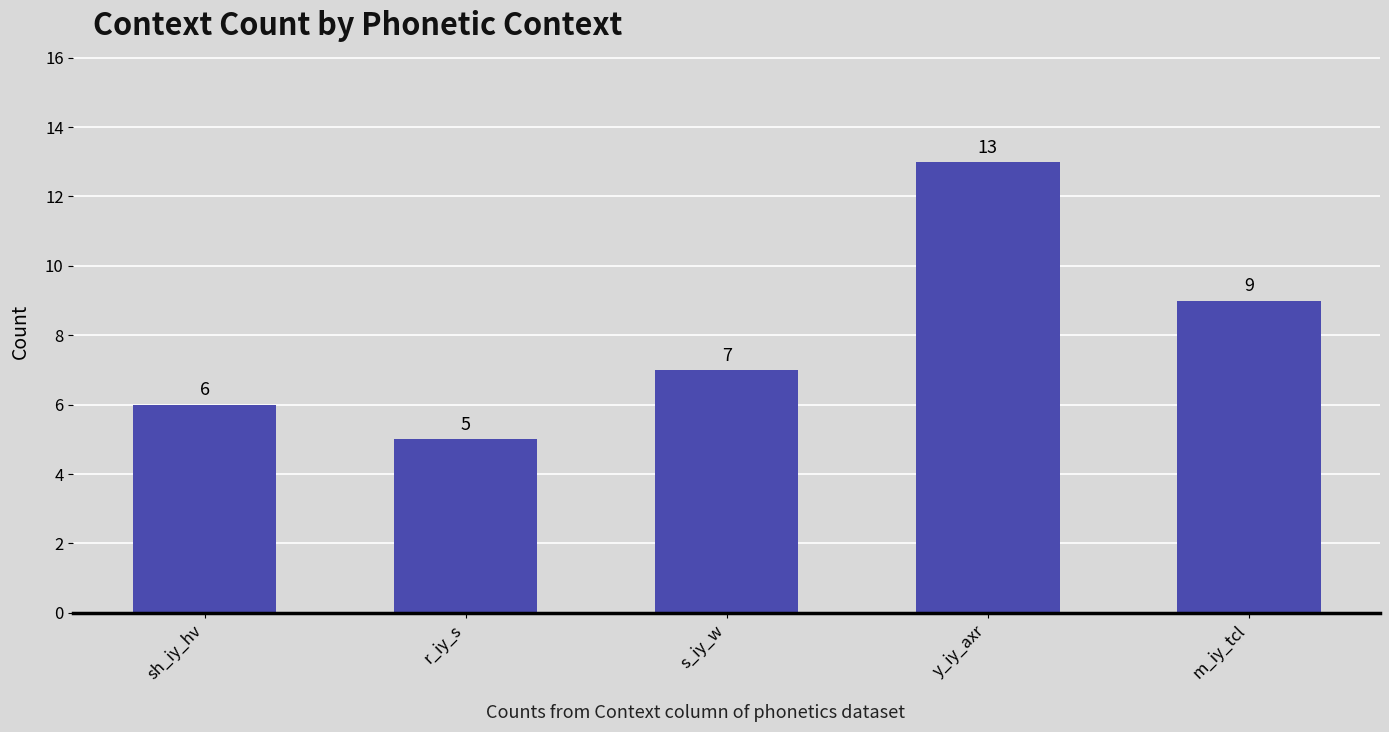

Read the value at s_iy_w.

7